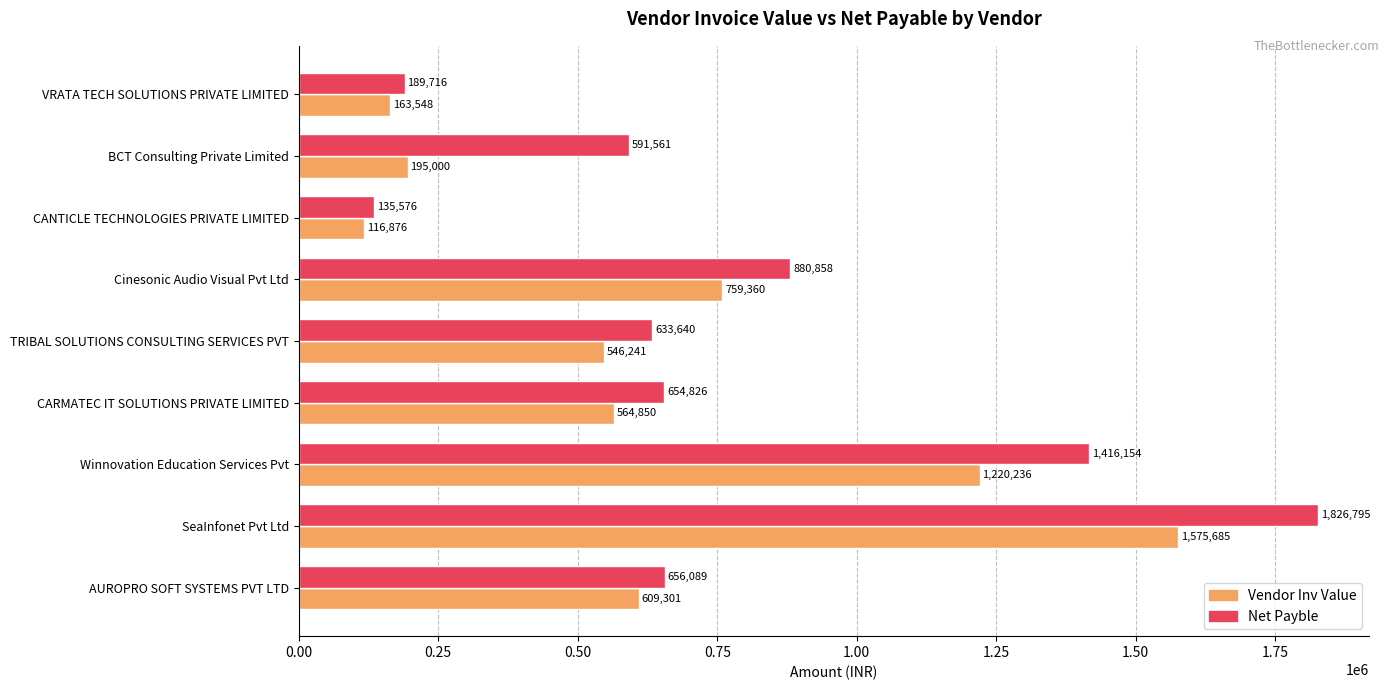

True or false: Net Payble has a value of 685026.3 at SeaInfonet Pvt Ltd.

False